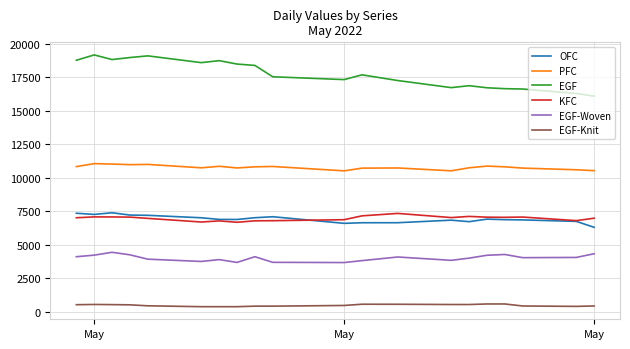

Which series has the largest total across all categories?

EGF